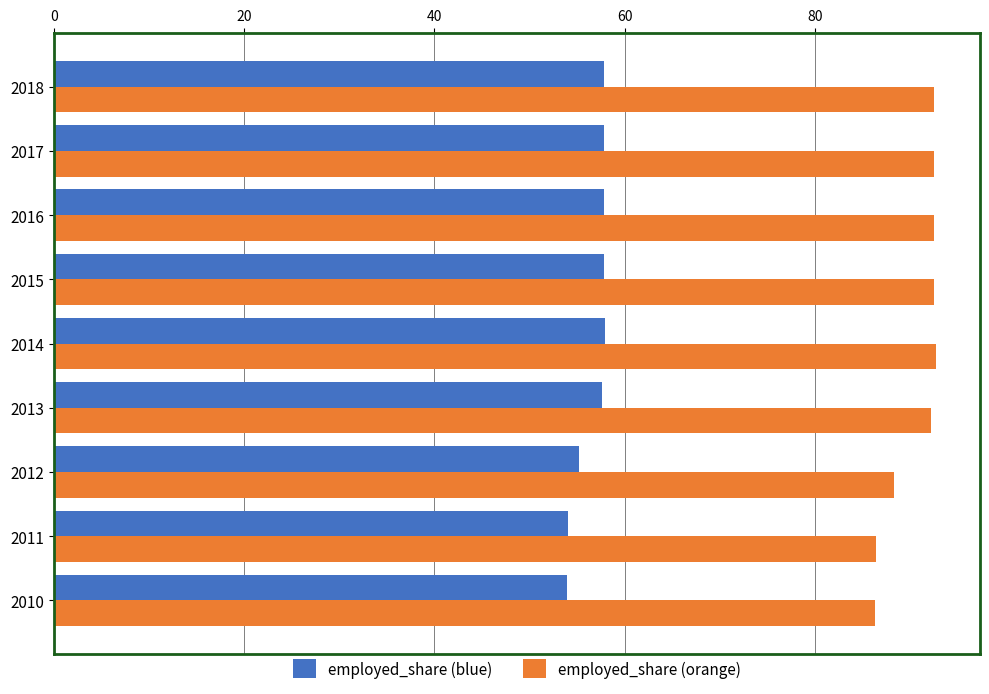

Rank the series at 2010 from highest to lowest value.

employed_share (orange), employed_share (blue)